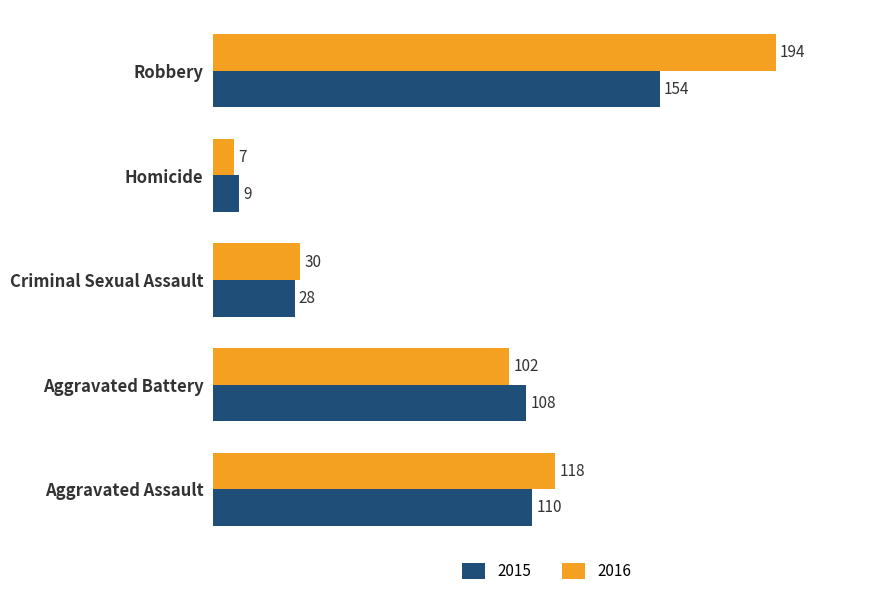

Between Aggravated Assault and Homicide, which series saw the biggest shift?

2016